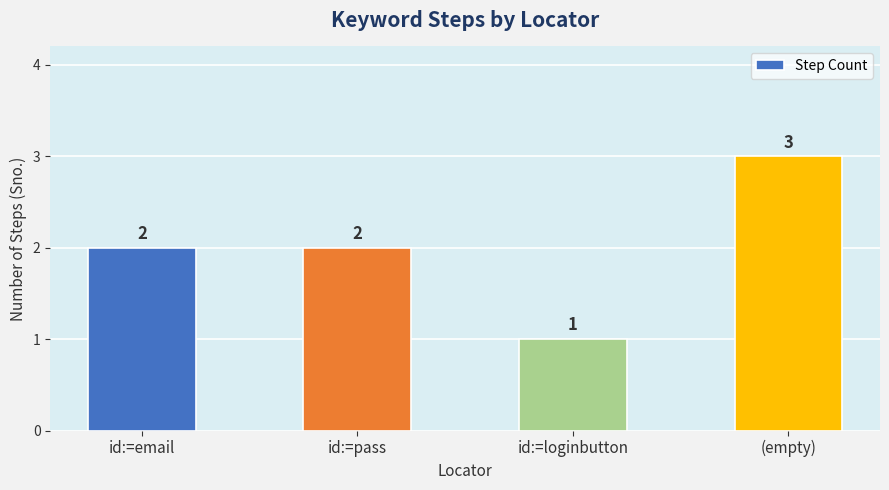

Read the value at (empty).

3